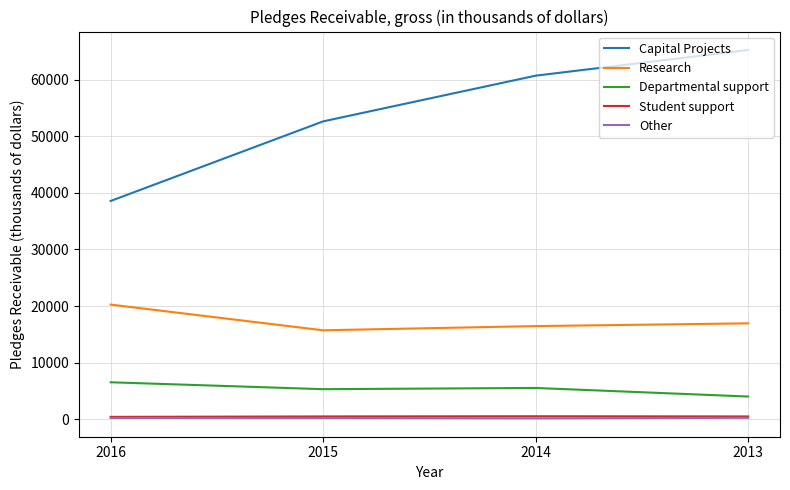

True or false: Capital Projects and Other cross at least once.

False